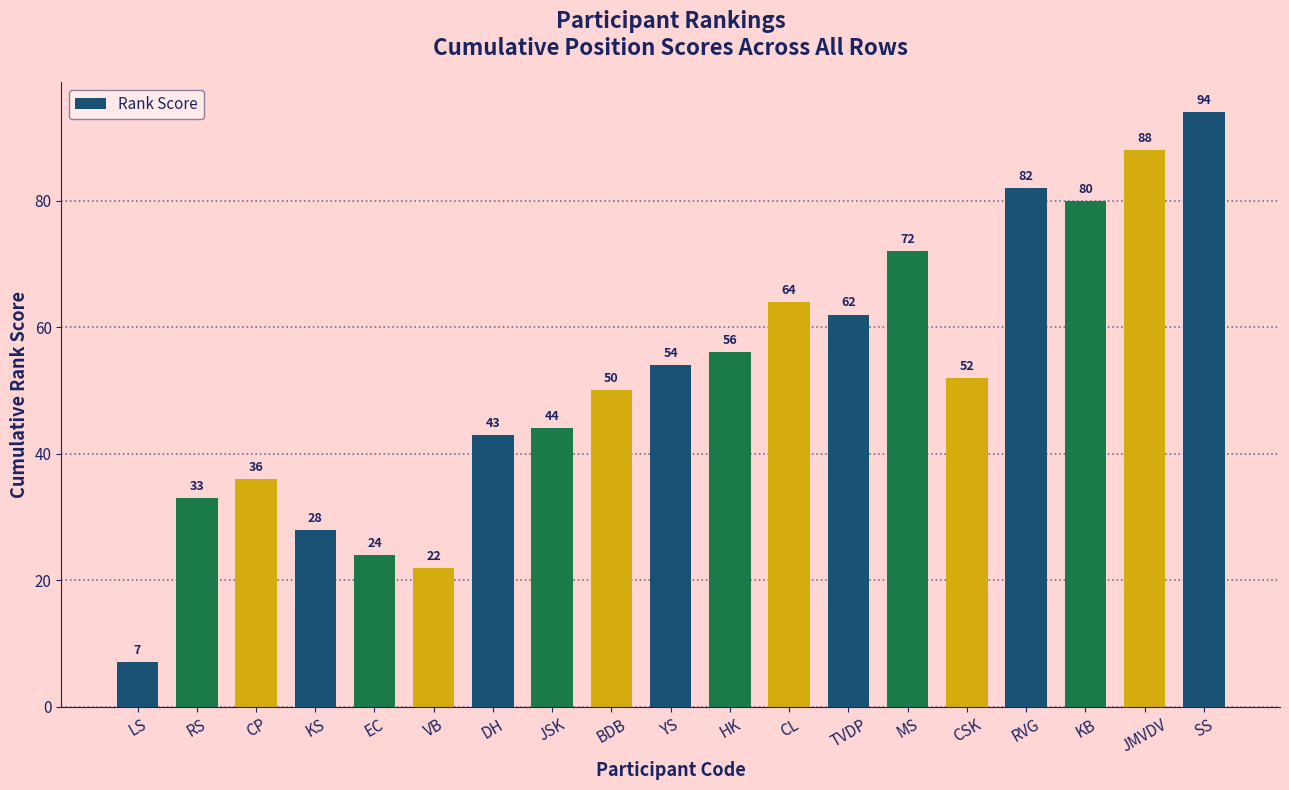

Which has a higher value, HK or TVDP?

TVDP